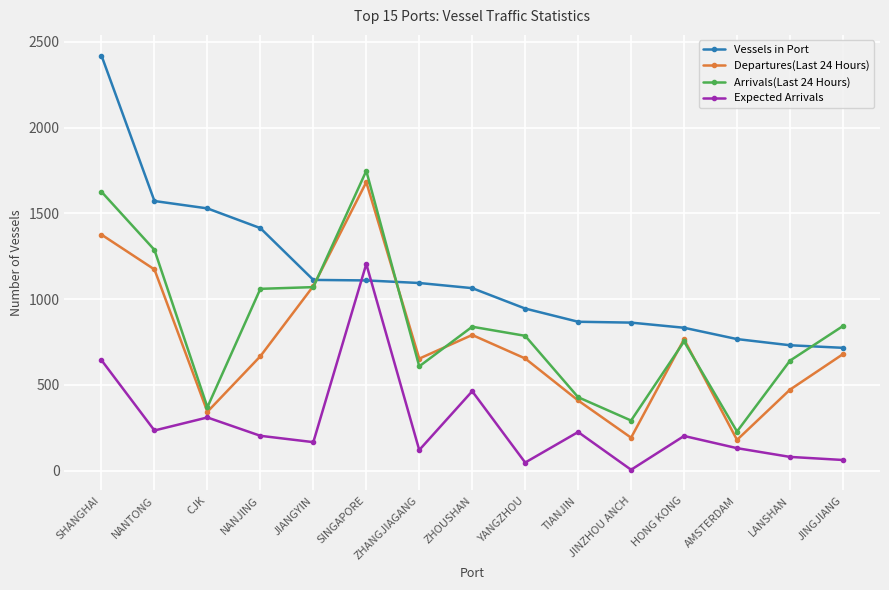

What is the minimum value for Arrivals(Last 24 Hours)?

228